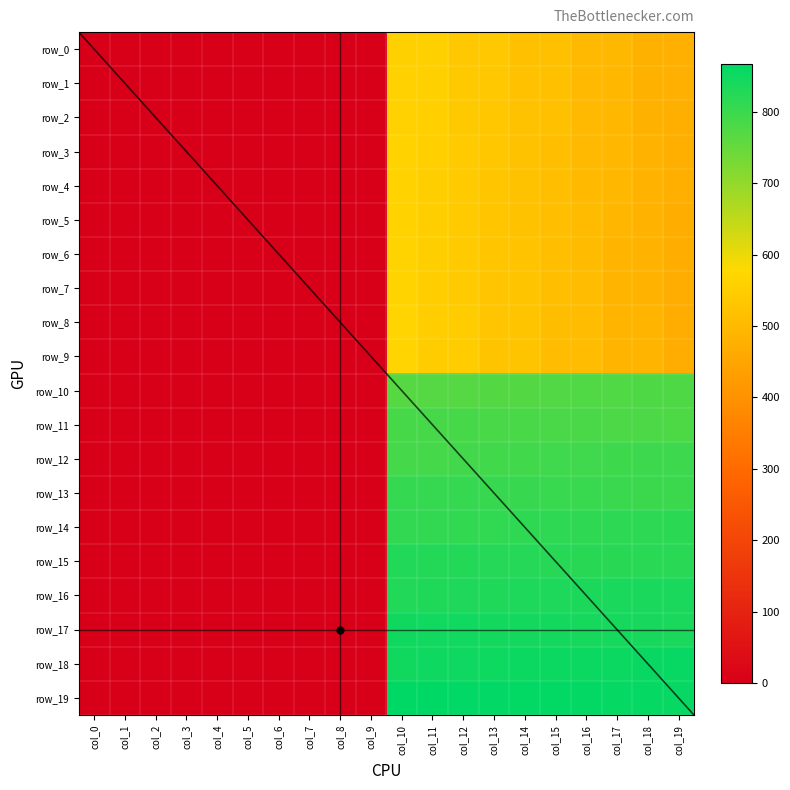

What is the highest value of the row_10 series?

777.0